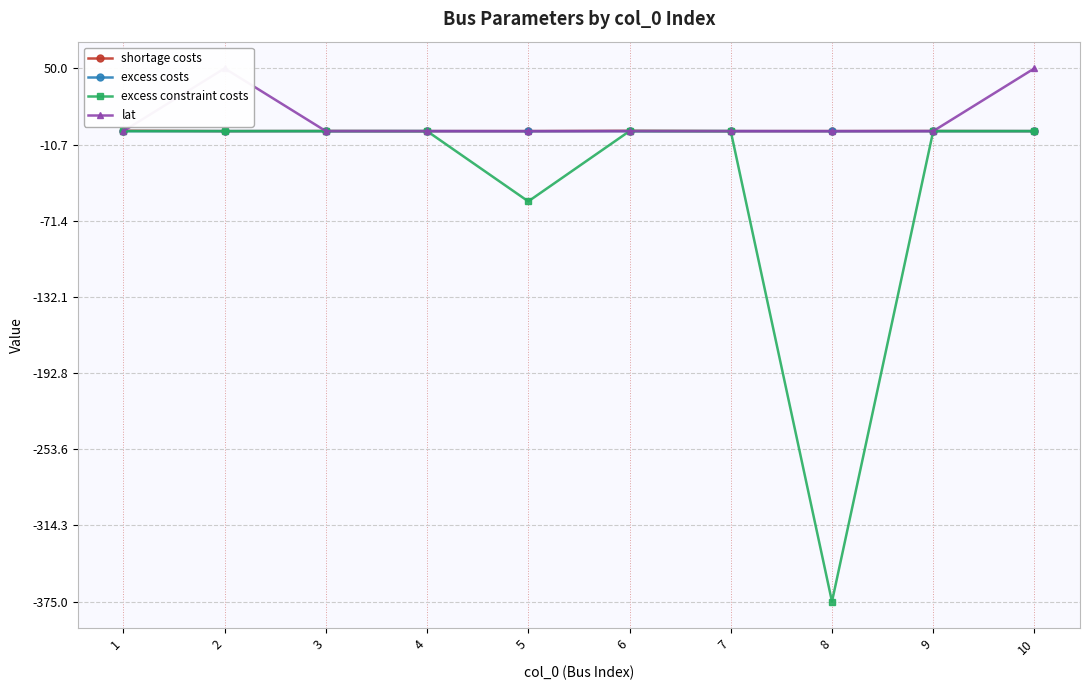

The value of shortage costs at 10 is 0.0. True or false?

True